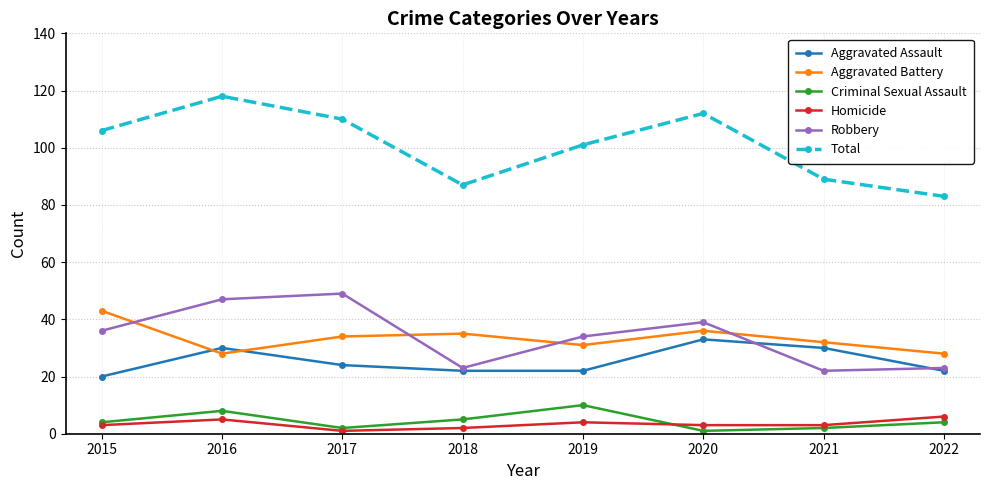

Reading left to right, transcribe all the data shown in this chart.

Aggravated Assault: 20	30	24	22	22	33	30	22
Aggravated Battery: 43	28	34	35	31	36	32	28
Criminal Sexual Assault: 4	8	2	5	10	1	2	4
Homicide: 3	5	1	2	4	3	3	6
Robbery: 36	47	49	23	34	39	22	23
Total: 106	118	110	87	101	112	89	83